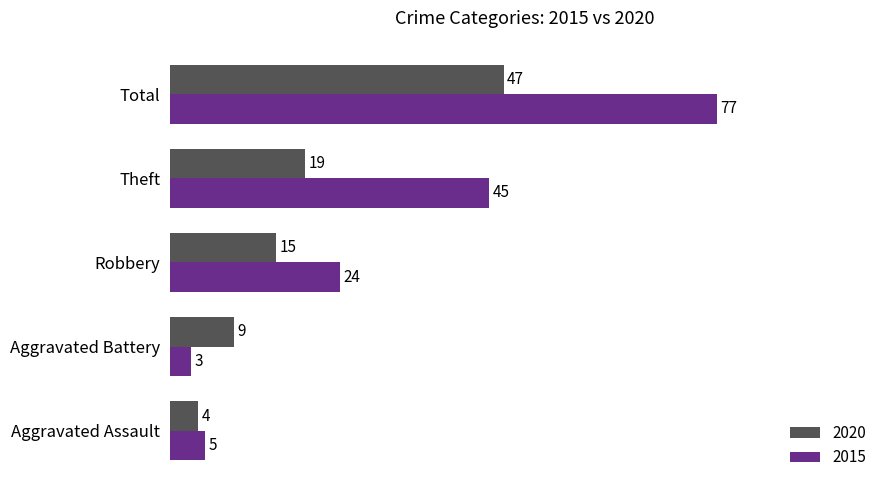

Between Theft and Total, which series saw the biggest shift?

2015